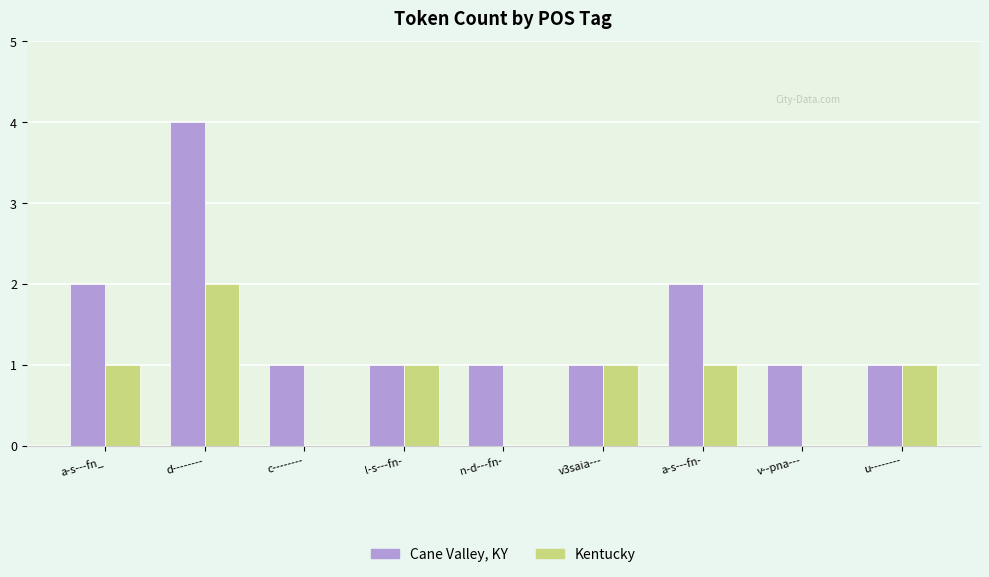

How many groups of bars are there?

9